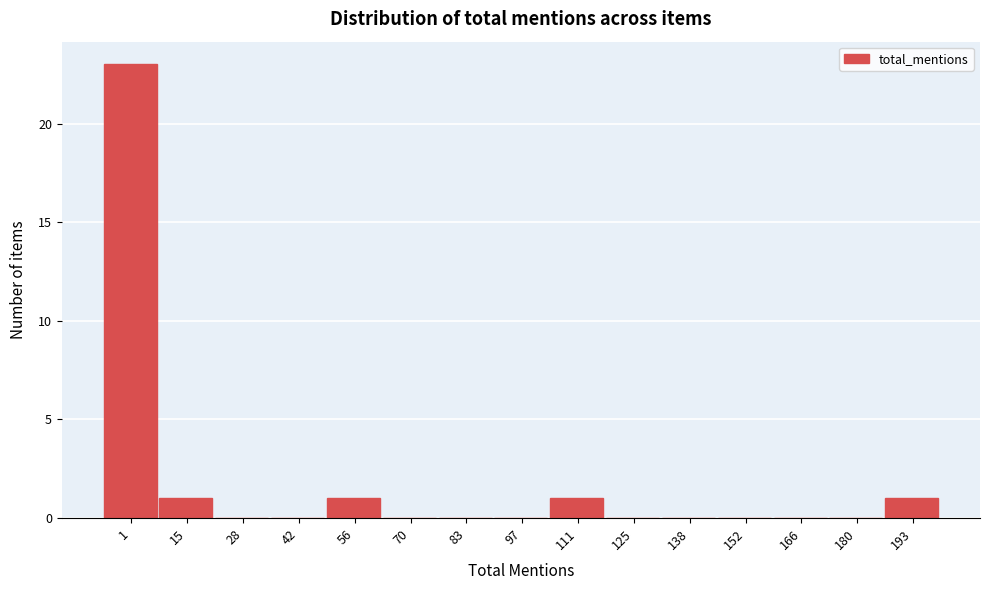

Reading right to left, extract all data points from this chart.

193=1	180=0	166=0	152=0	138=0	125=0	111=1	97=0	83=0	70=0	56=1	42=0	28=0	15=1	1=23